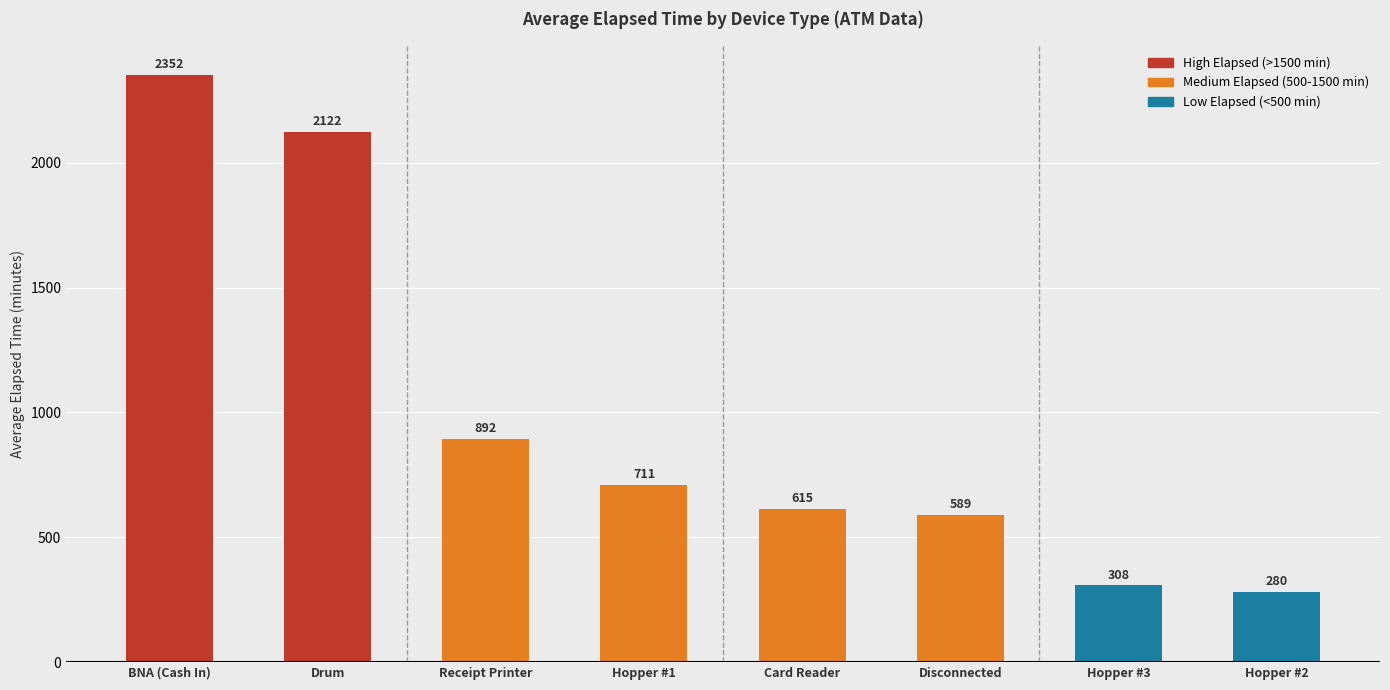

What is the label of the 2nd bar from the right?

Hopper #3